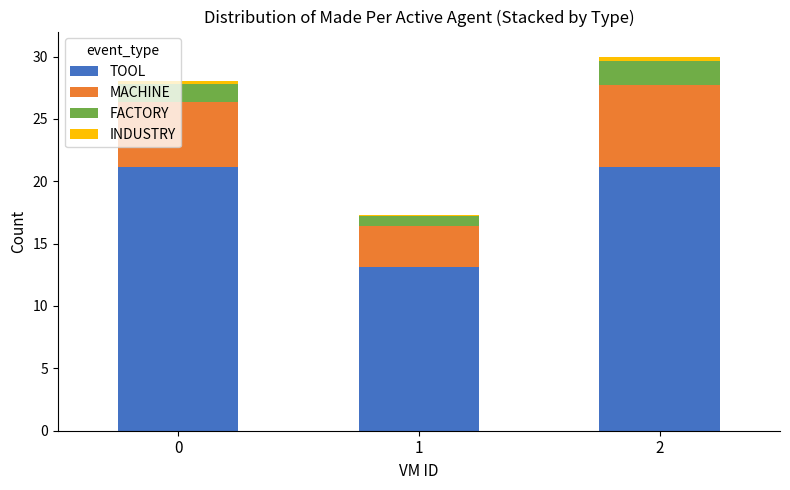

Are the bars grouped side by side (vs. stacked)?

No